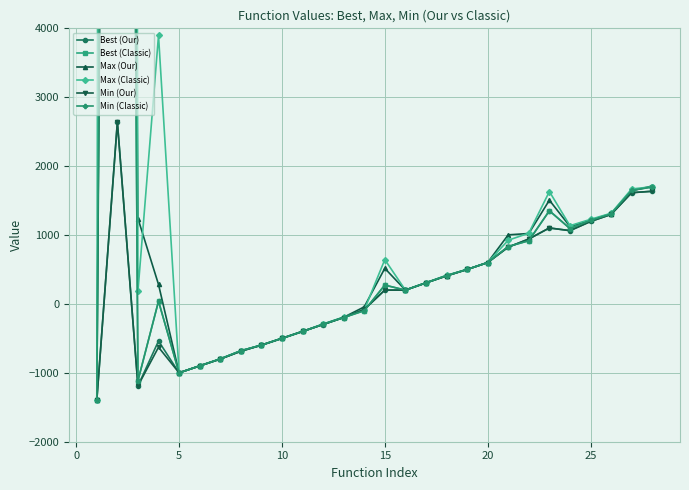

True or false: Best (Our) has more than 0 points higher than both neighbors.

True